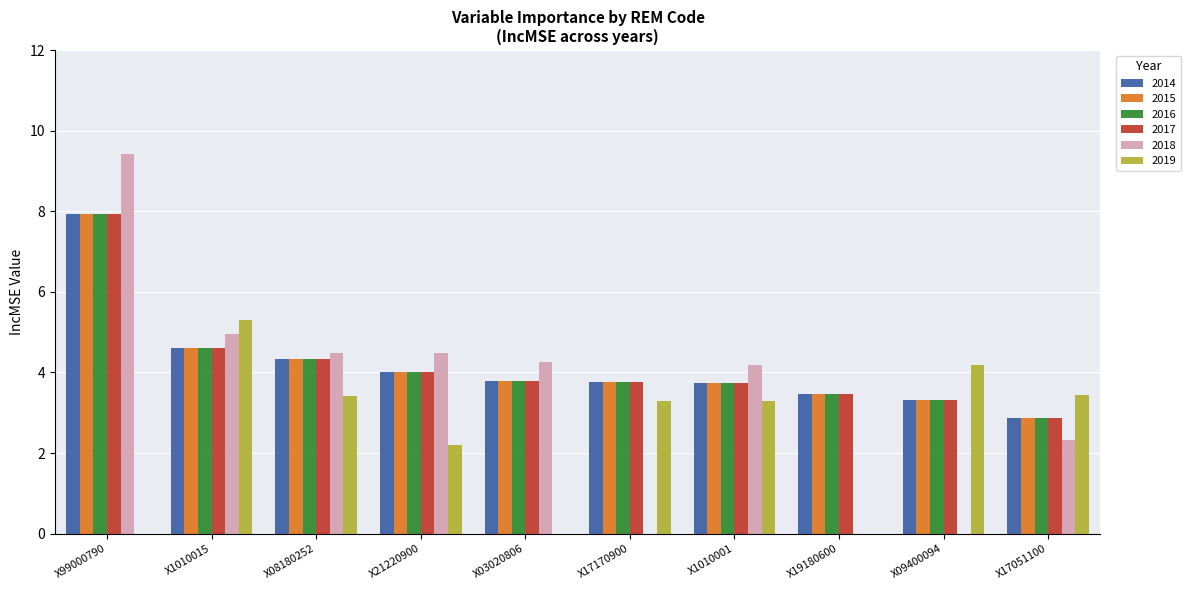

Which category has the highest value across all series?

X99000790